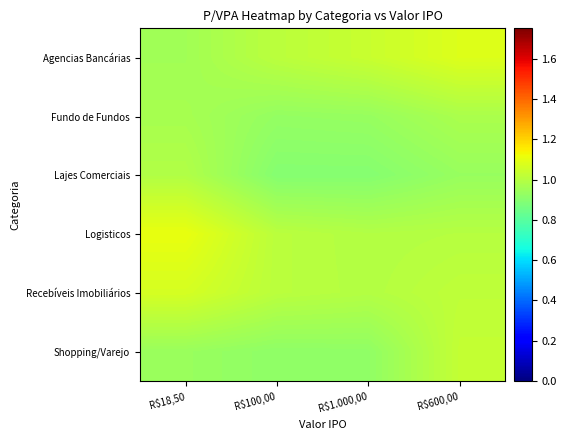

List the series in order of their peak value, highest first.

Logisticos, Agencias Bancárias, Recebíveis Imobiliários, Shopping/Varejo, Lajes Comerciais, Fundo de Fundos